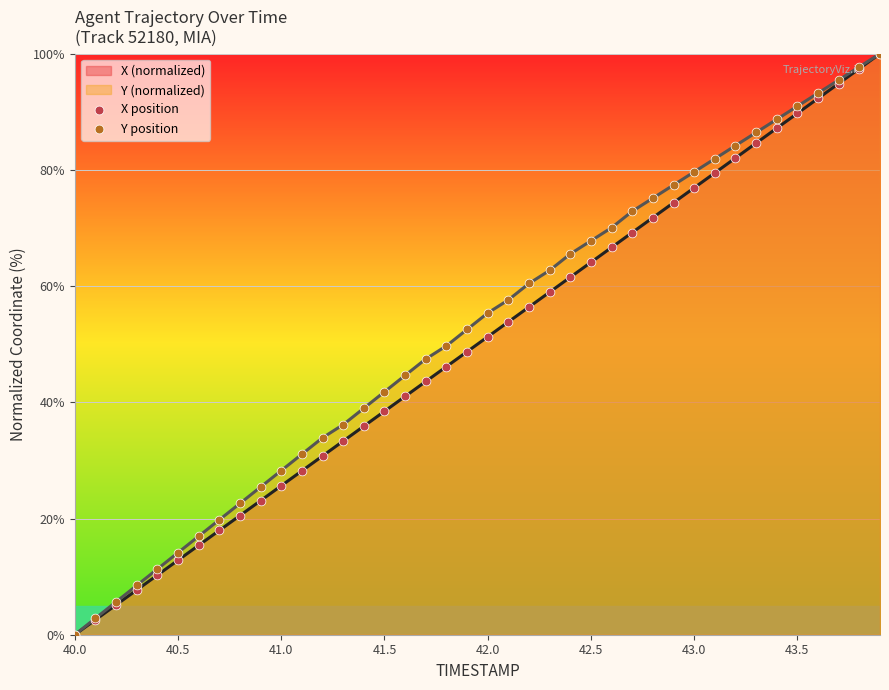

Which series has the largest total across all categories?

Y position